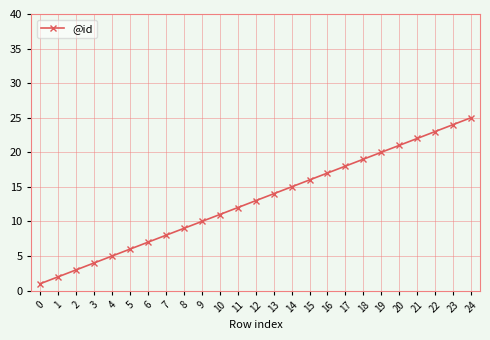

Reading left to right, transcribe all the data shown in this chart.

0=1	1=2	2=3	3=4	4=5	5=6	6=7	7=8	8=9	9=10	10=11	11=12	12=13	13=14	14=15	15=16	16=17	17=18	18=19	19=20	20=21	21=22	22=23	23=24	24=25